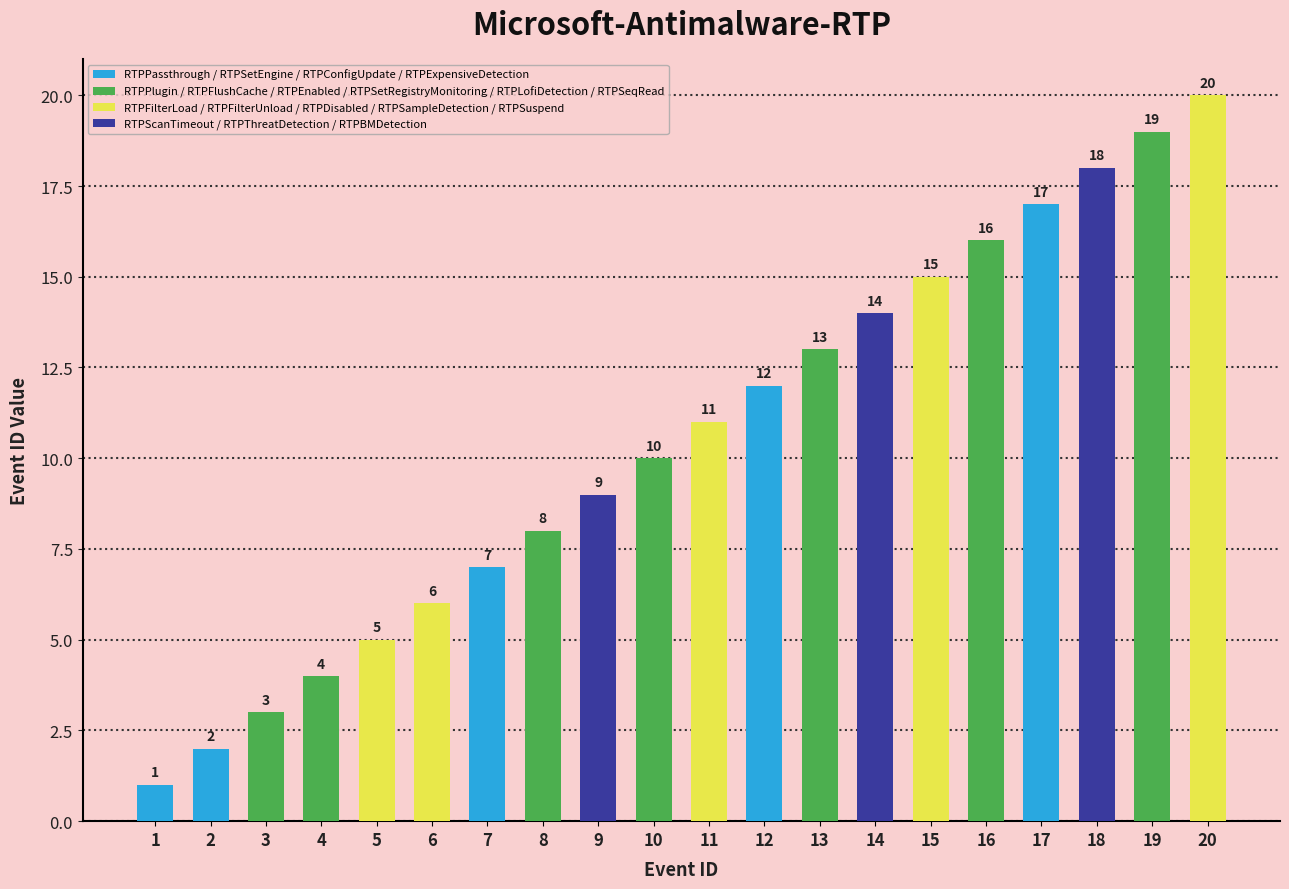

What is the greatest value displayed?

20